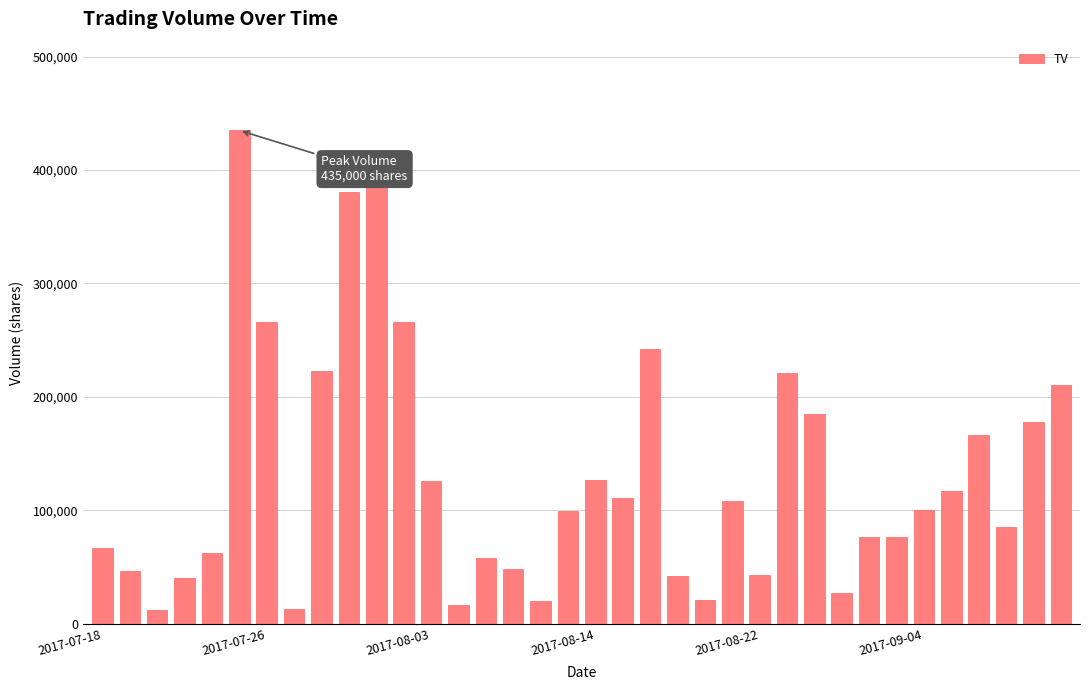

What is the value of the 7th bar from the left?

266000